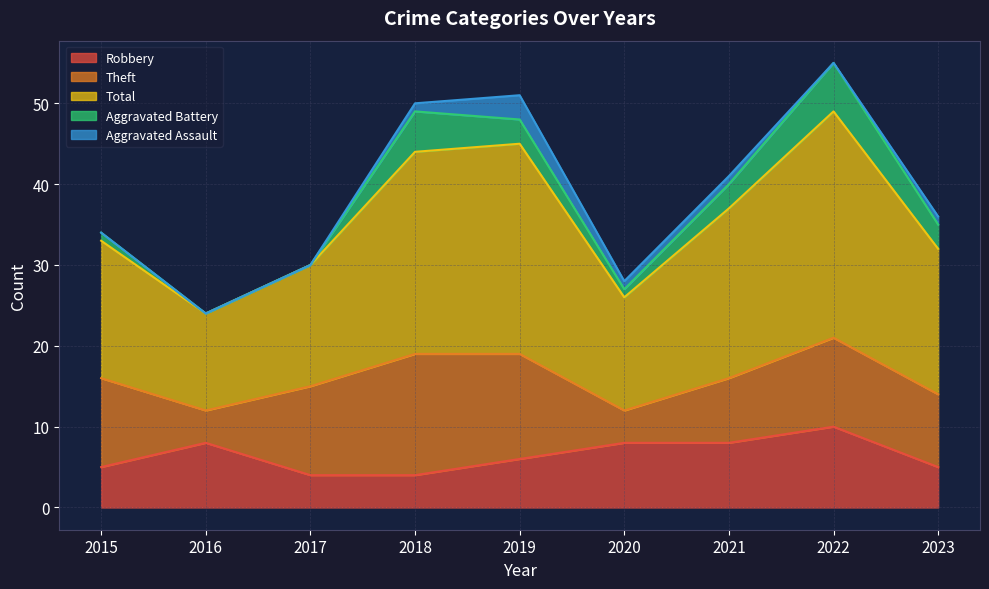

True or false: Robbery has more than 1 points higher than both neighbors.

True